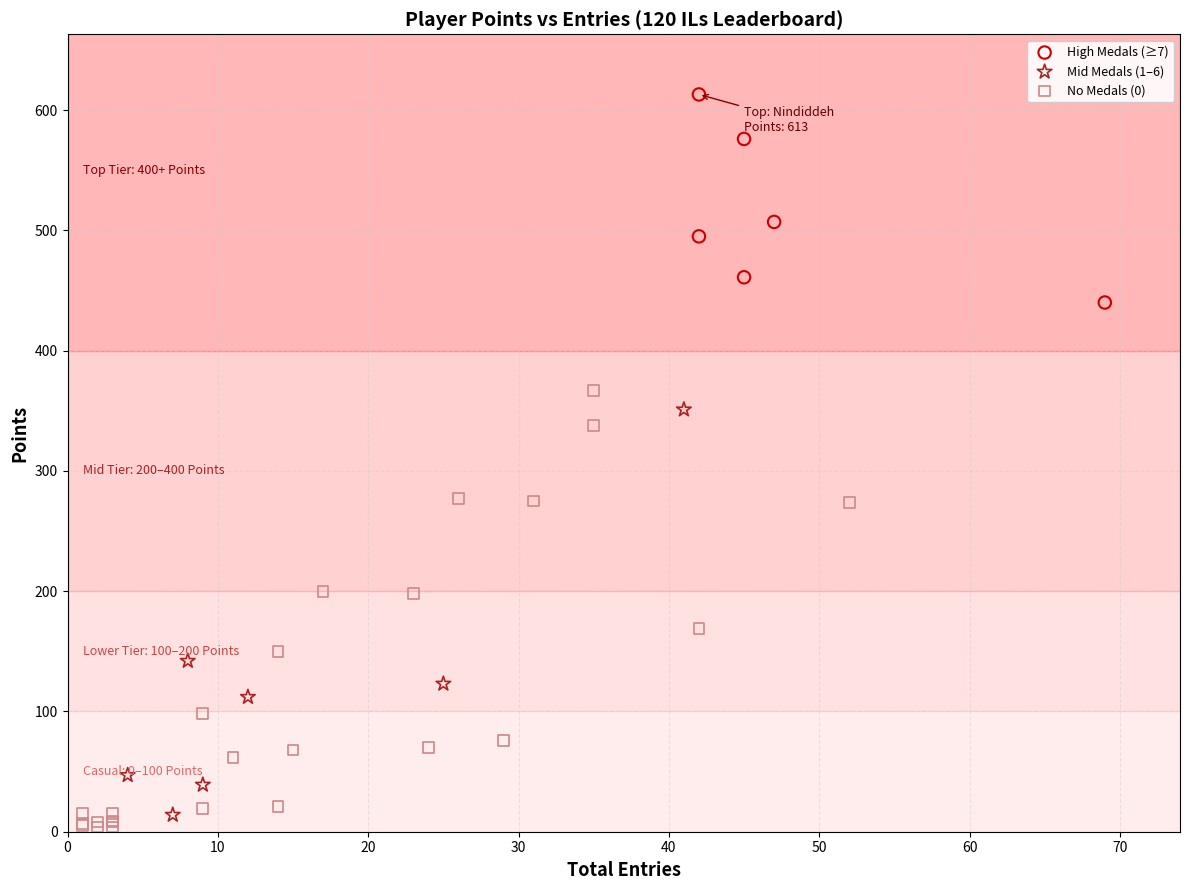

Which series contains the highest Y value?

High Medals (≥7)